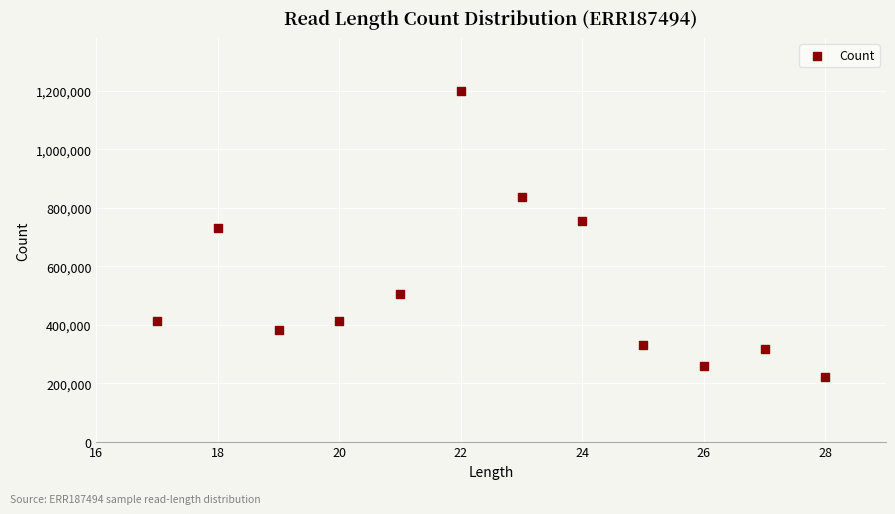

What Y value in the scatter plot is closest to 711575?

729992